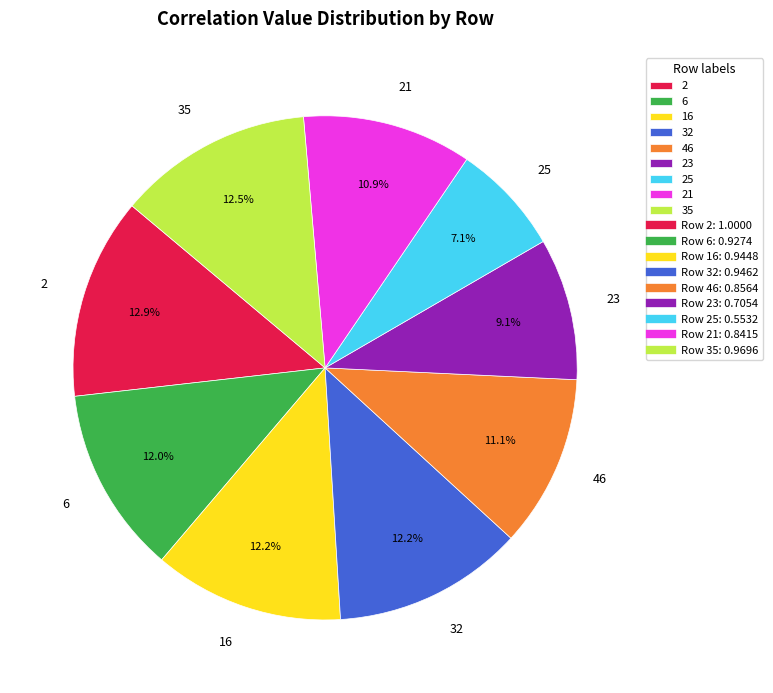

Is 6 the majority of the pie?

No